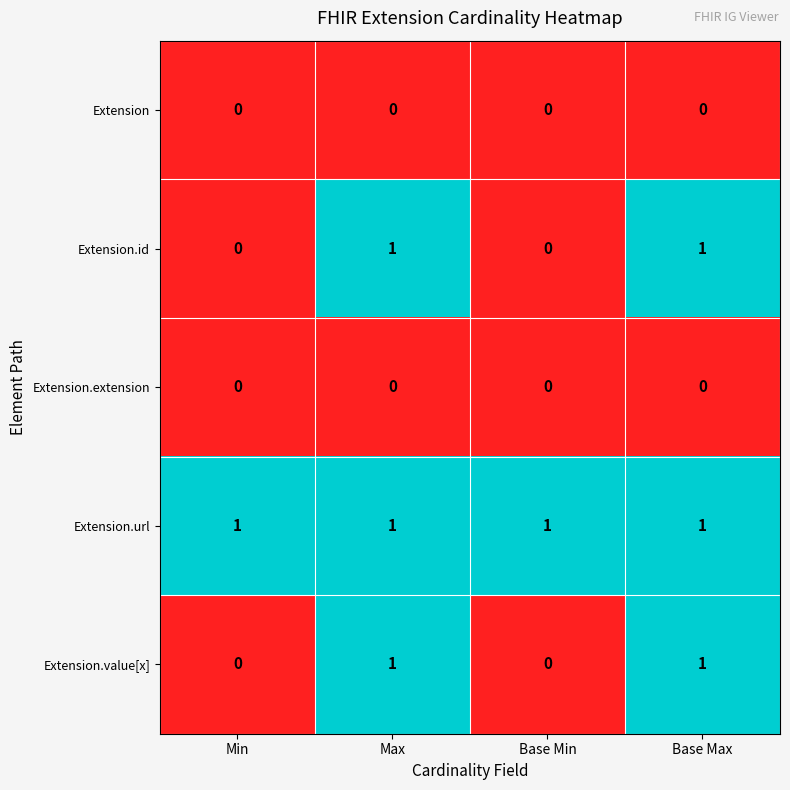

Which series has the largest total across all categories?

Extension.url